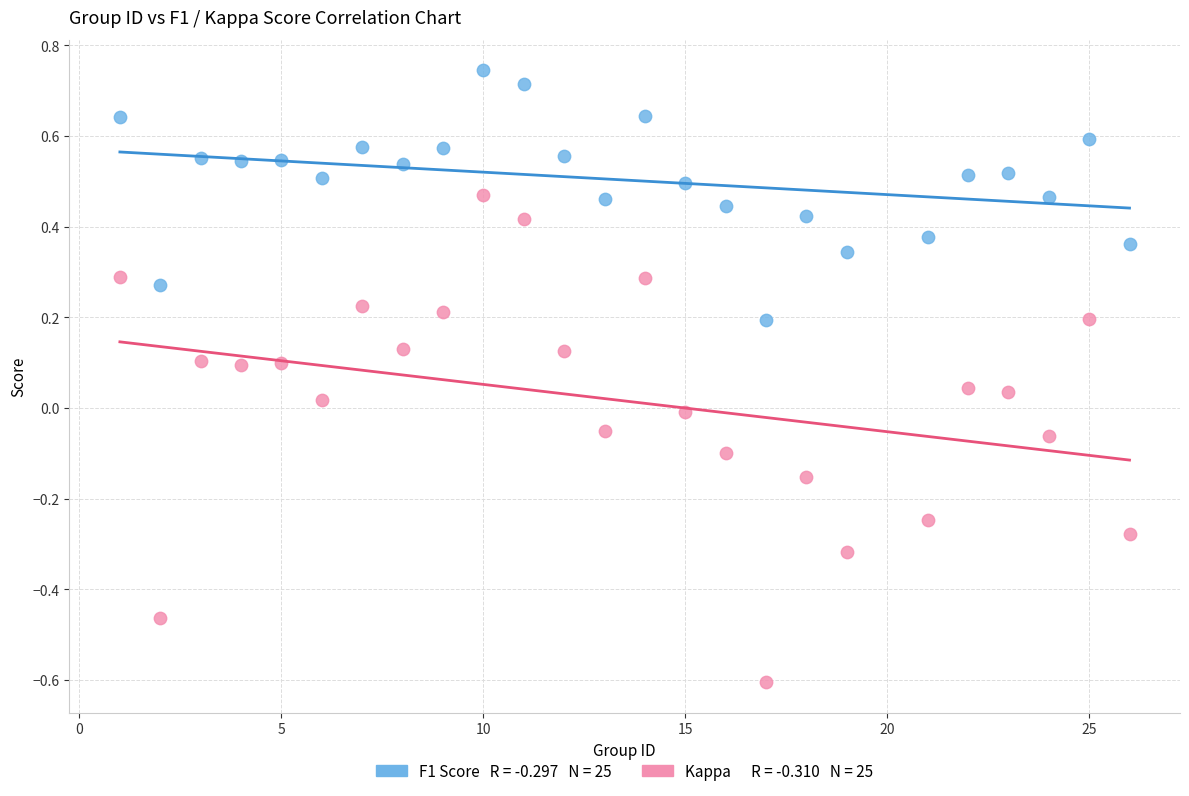

Across all data points, what is the range of X values (max minus min)?

25.0